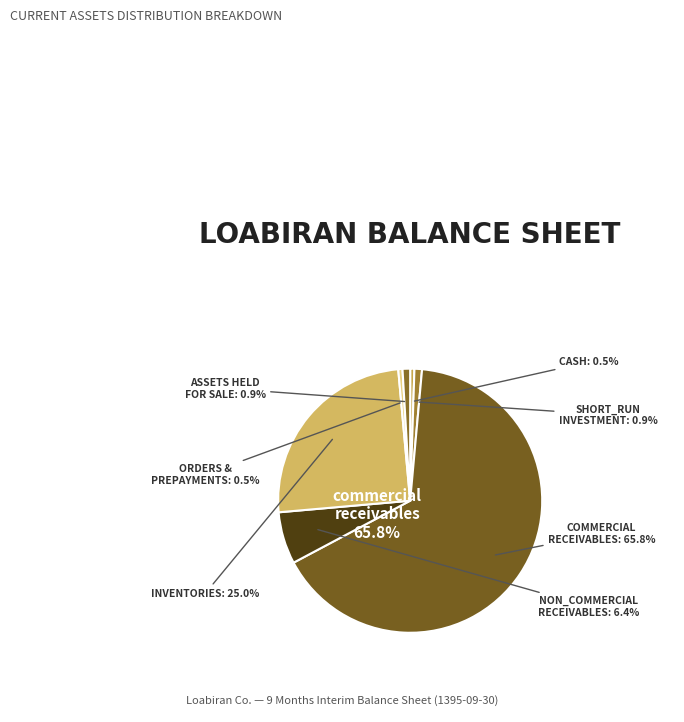

What is the ratio of the value at commercial_receivables to the value at inventories?

2.6